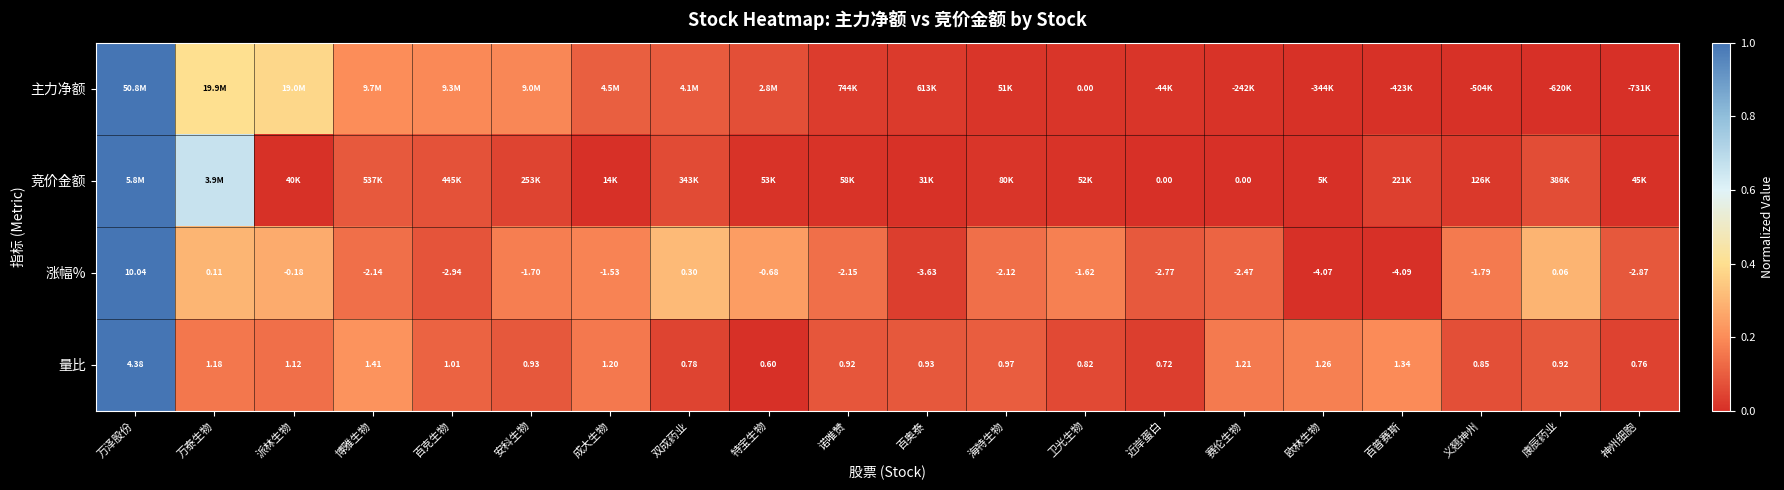

How many distinct data groups are displayed?

4